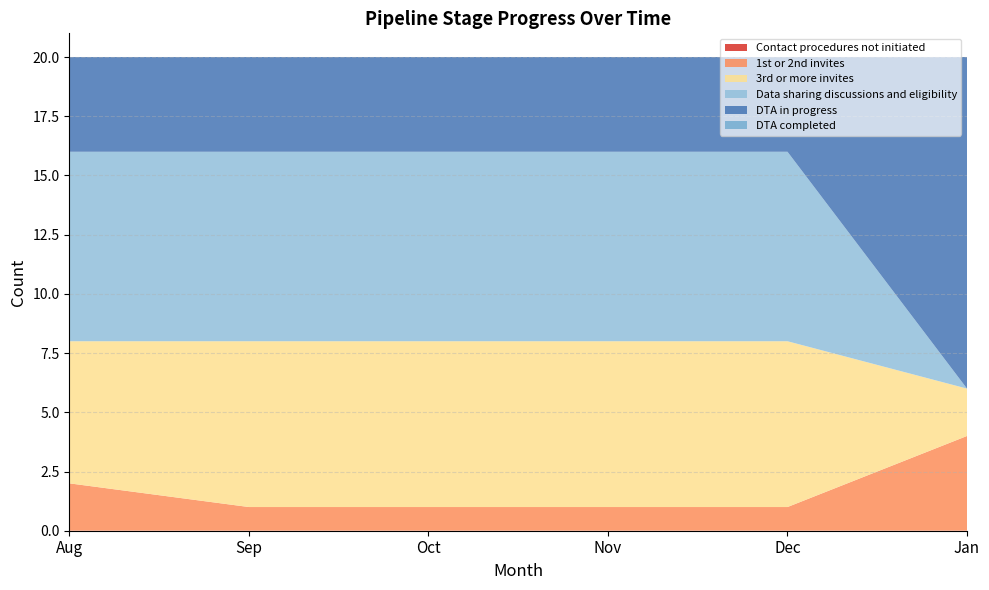

Reading left to right, extract all data points from this chart.

Contact procedures not initiated: 0	0	0	0	0	0
1st or 2nd invites: 2	1	1	1	1	4
3rd or more invites: 6	7	7	7	7	2
Data sharing discussions and eligibility: 8	8	8	8	8	0
DTA in progress: 4	4	4	4	4	14
DTA completed: 0	0	0	0	0	0